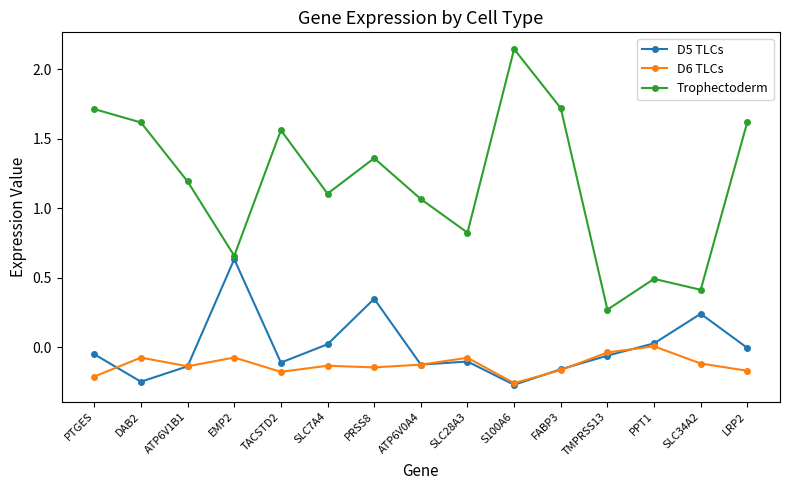

What is the label of the 4th point from the right?

TMPRSS13